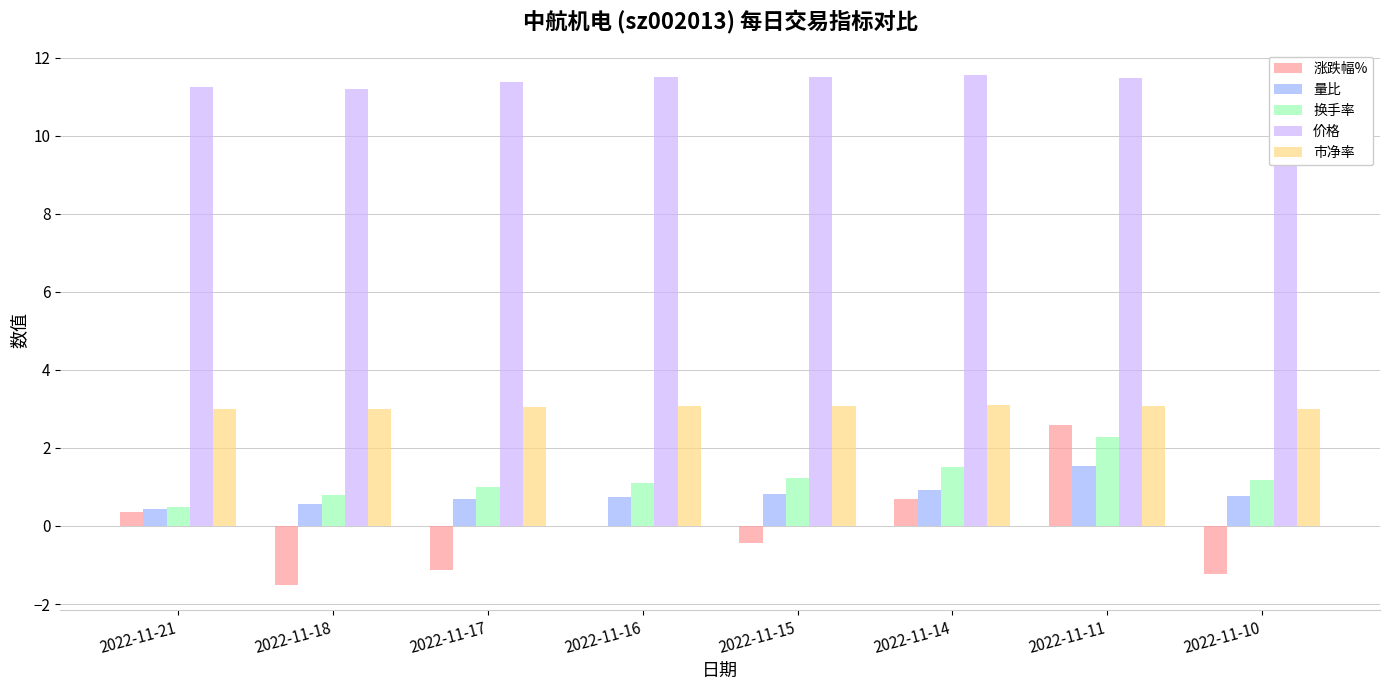

What is the maximum value for 涨跌幅%?

2.6